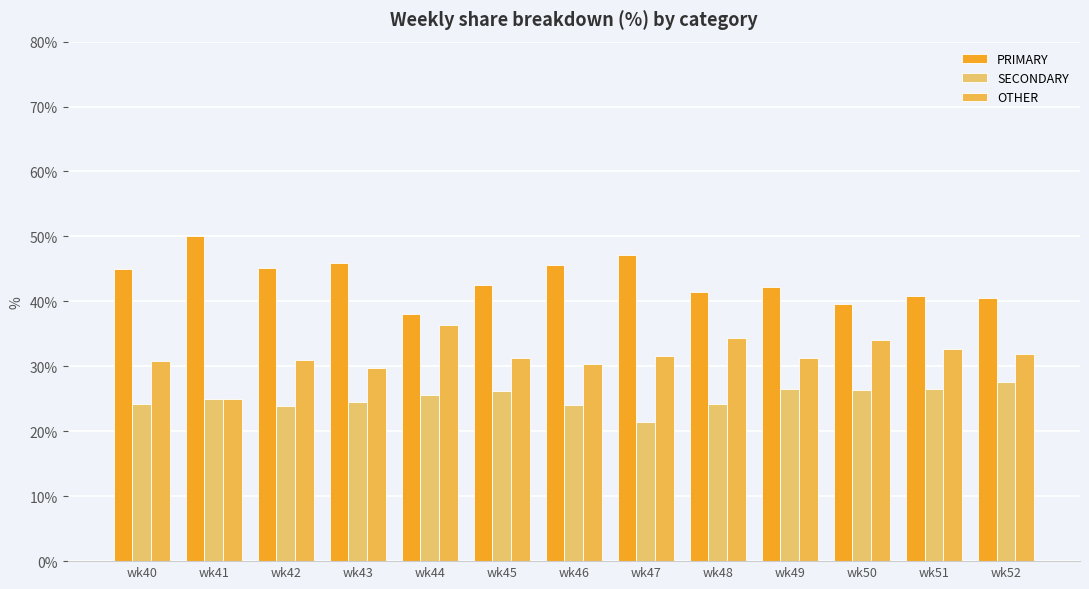

What is the difference between the OTHER values at wk49 and wk41?

6.3